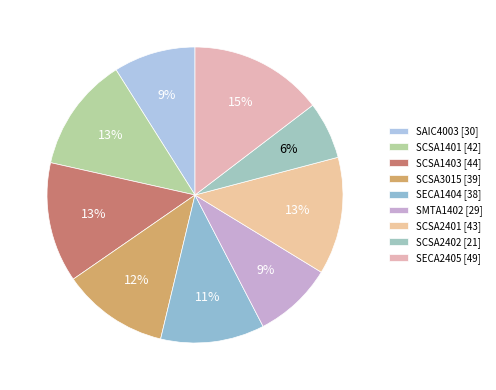

Which category has the biggest portion of the pie?

SECA2405